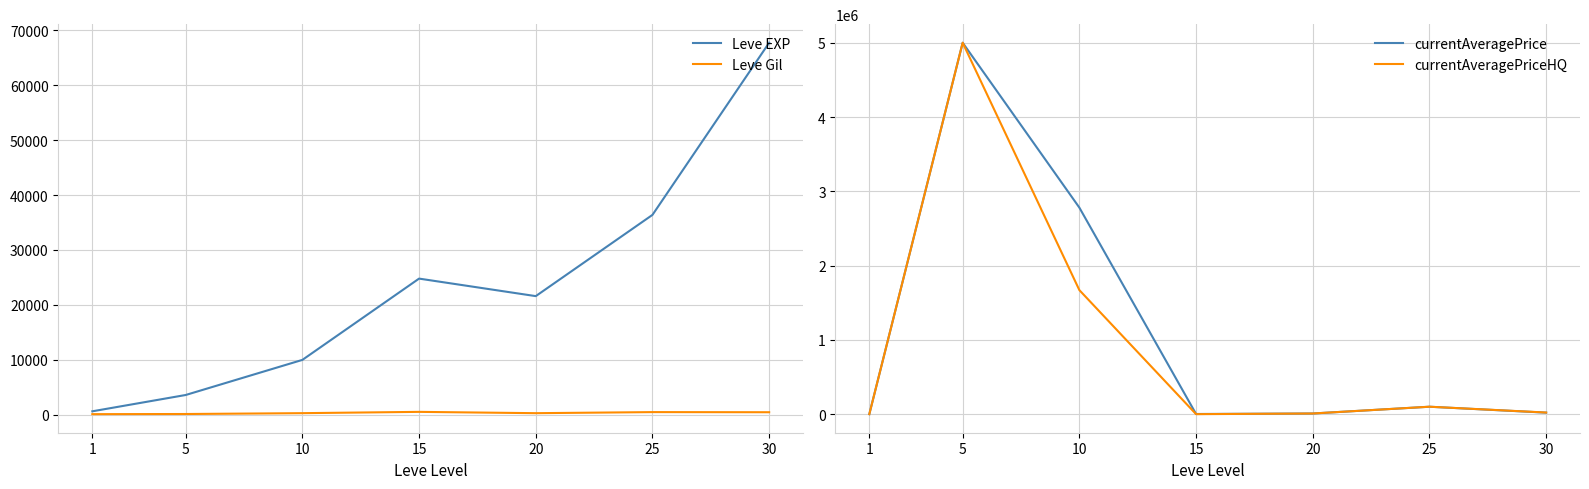

At which category does currentAveragePriceHQ reach its first local peak?

5